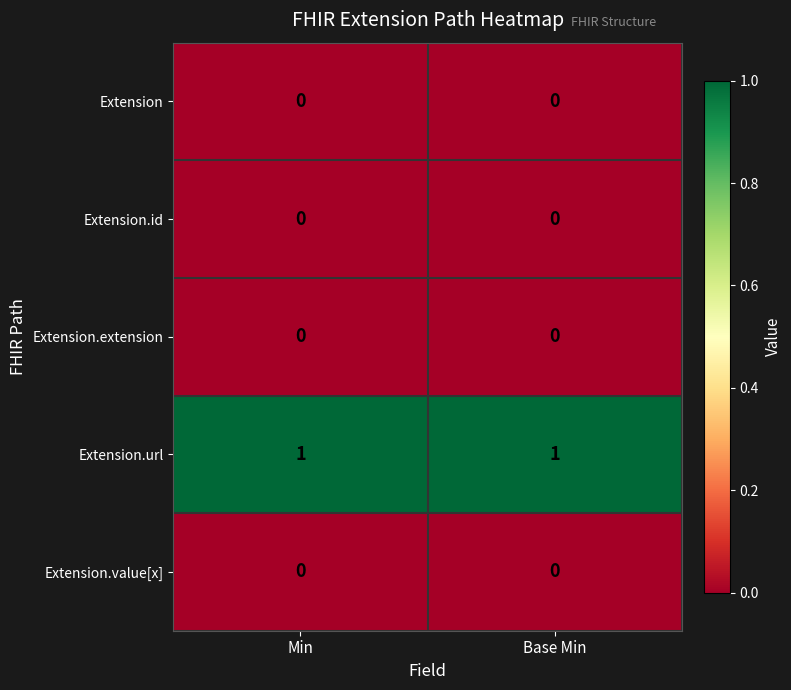

Which series has the largest total across all categories?

Extension.url